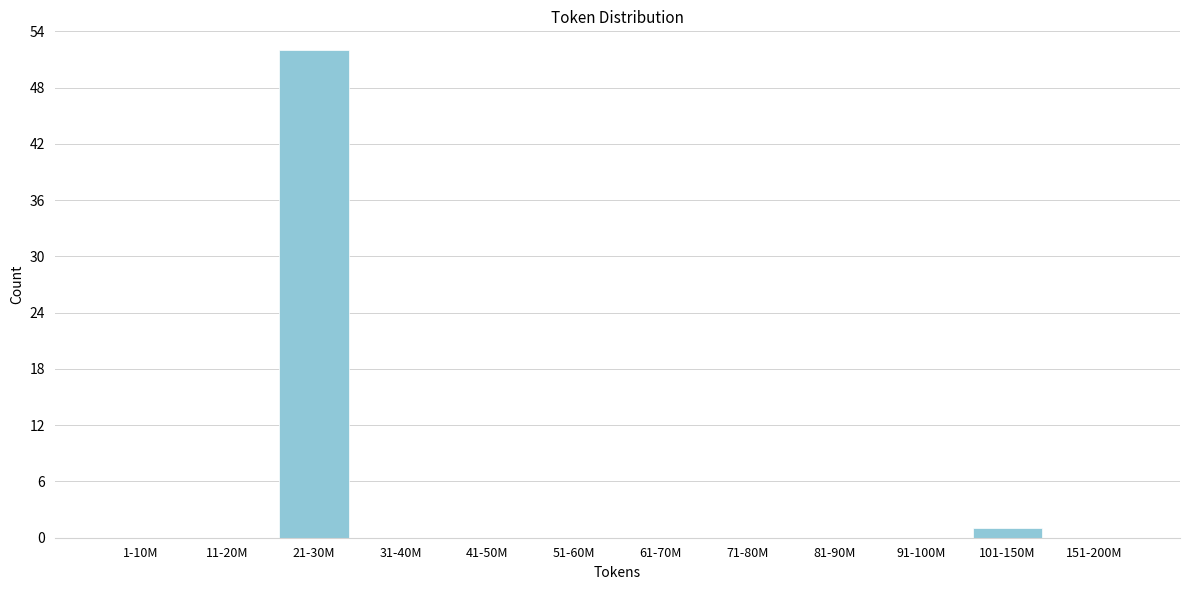

Reading left to right, transcribe all the data shown in this chart.

1-10M=0	11-20M=0	21-30M=52	31-40M=0	41-50M=0	51-60M=0	61-70M=0	71-80M=0	81-90M=0	91-100M=0	101-150M=1	151-200M=0